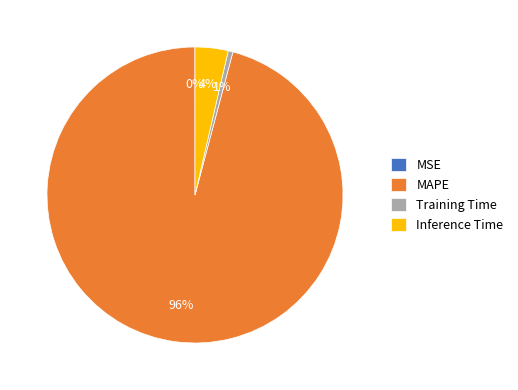

Which category has the biggest portion of the pie?

MAPE